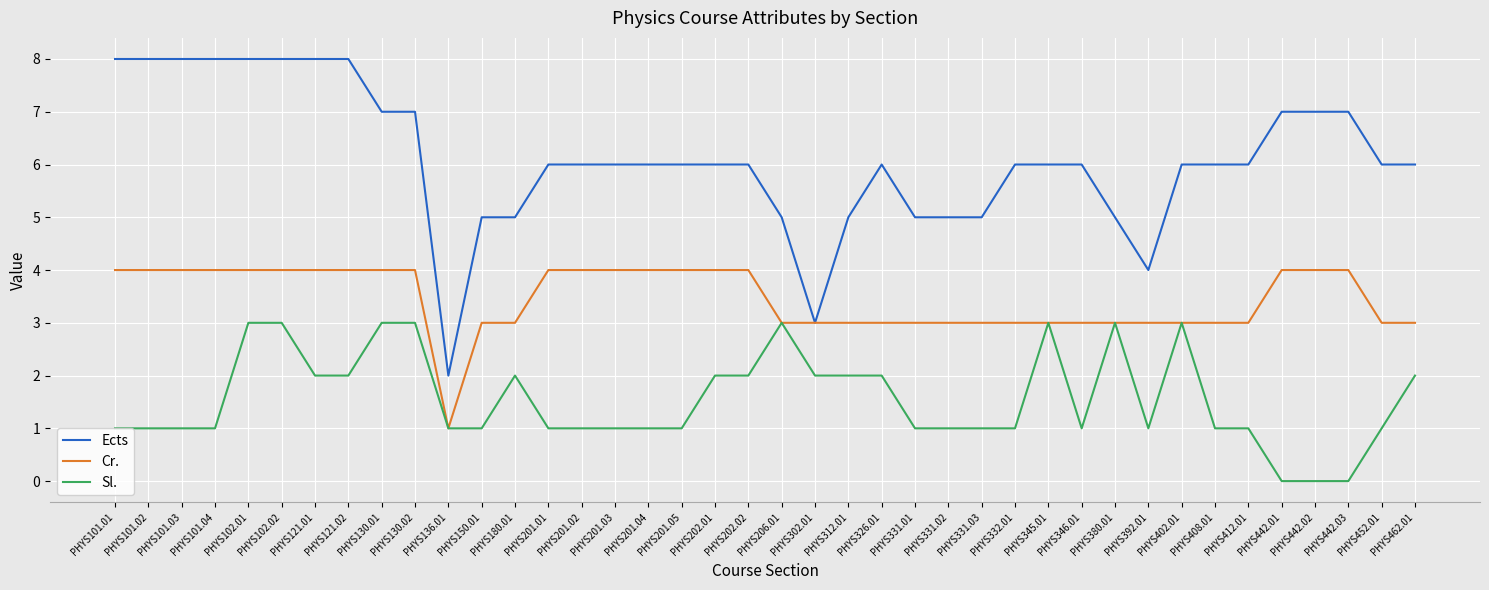

What position from the left is PHYS136.01?

11